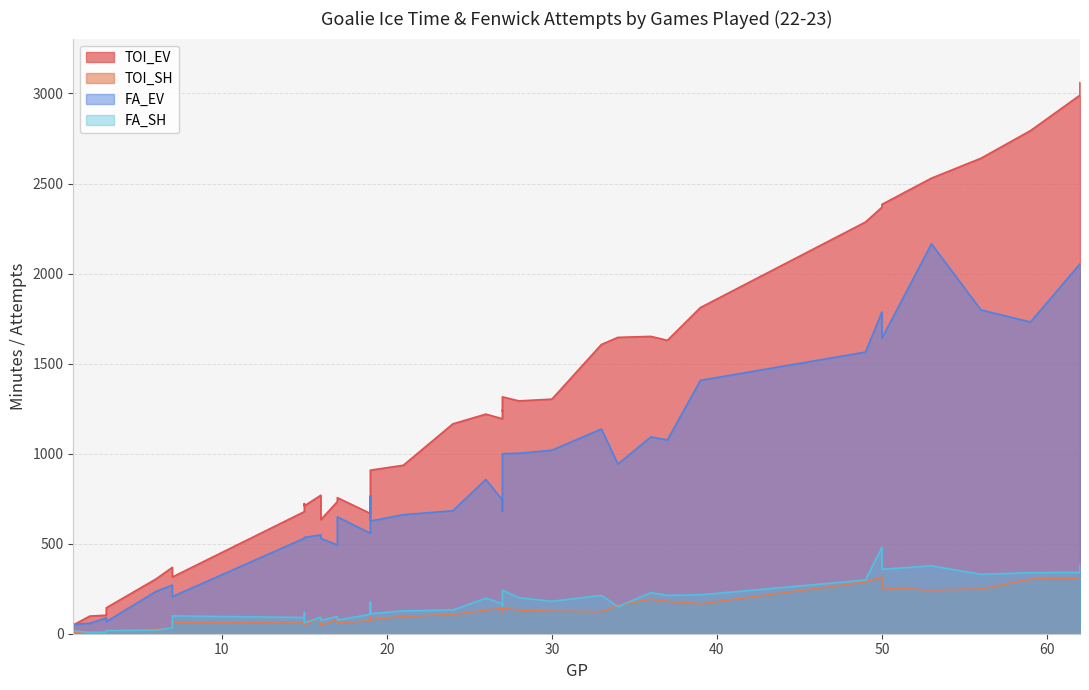

What is the sum of all TOI_SH values?

5122.7